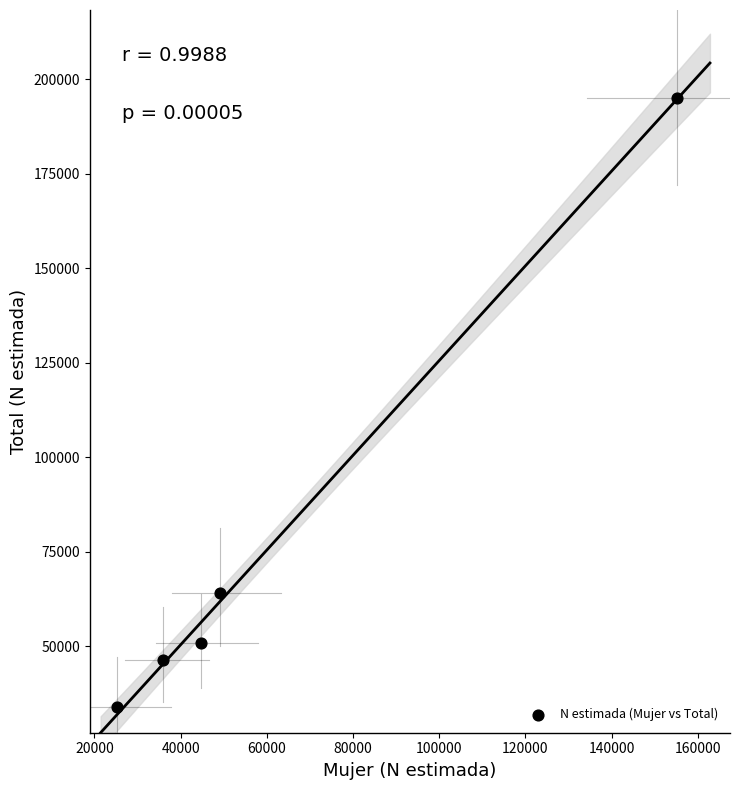

What is the range of Y values (max minus min)?

161129